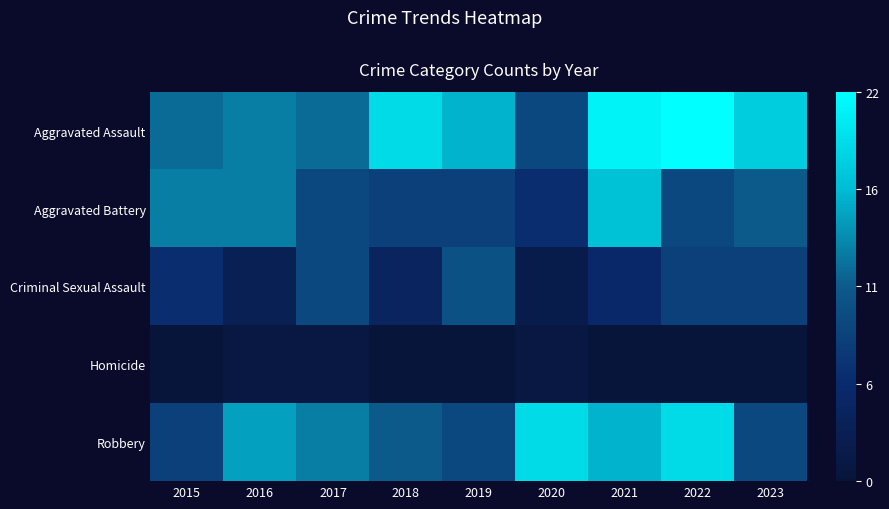

How many data points does each series have?

9